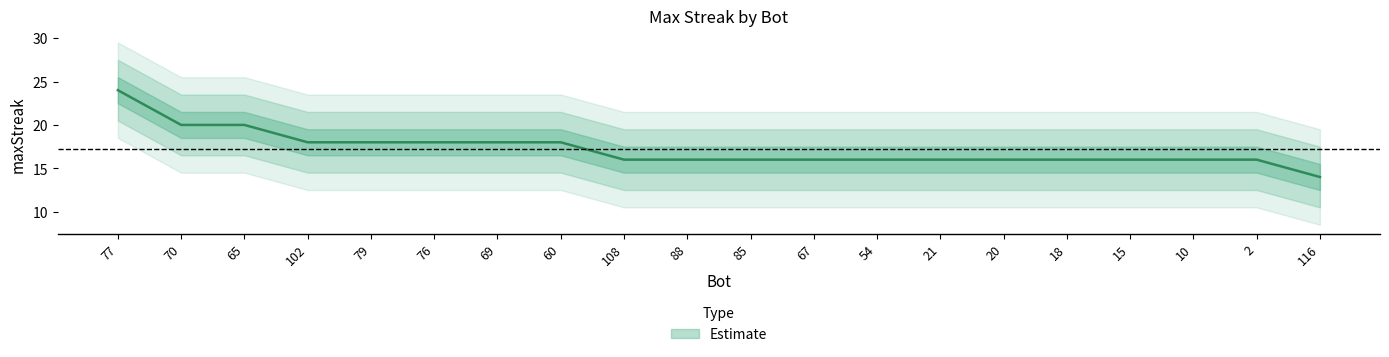

True or false: the data shows 20 at 65.

True